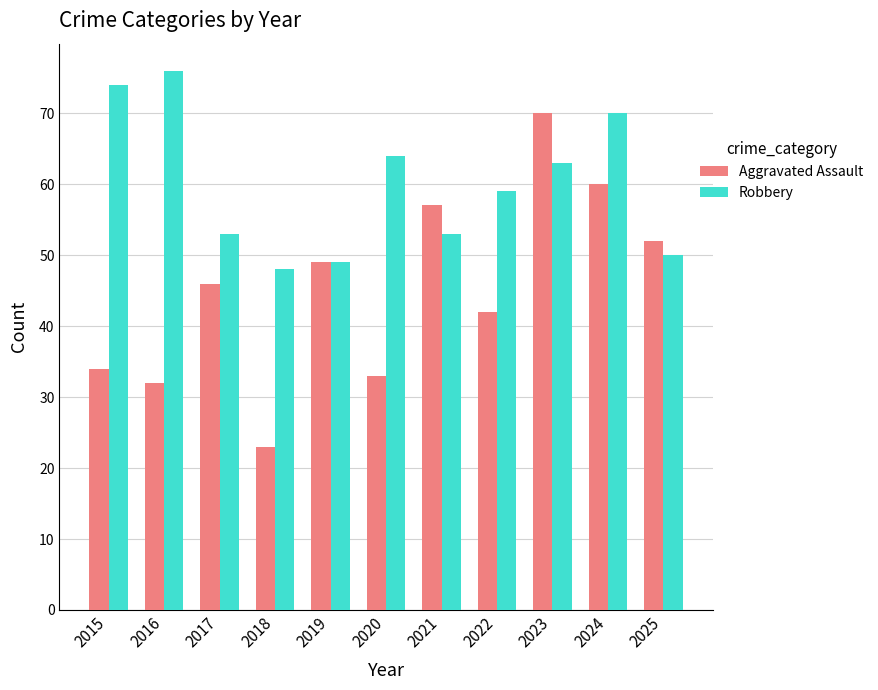

What is the maximum value for Robbery?

76